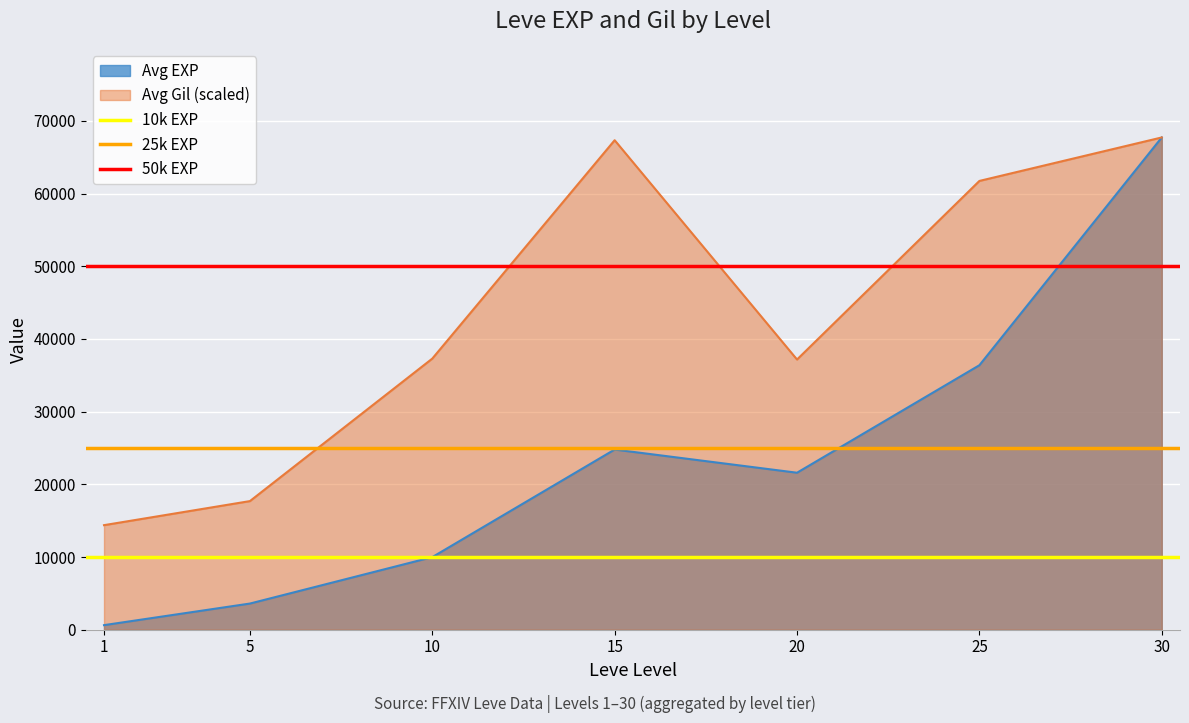

List the labels in order of Avg EXP value, smallest first.

1, 5, 10, 20, 15, 25, 30